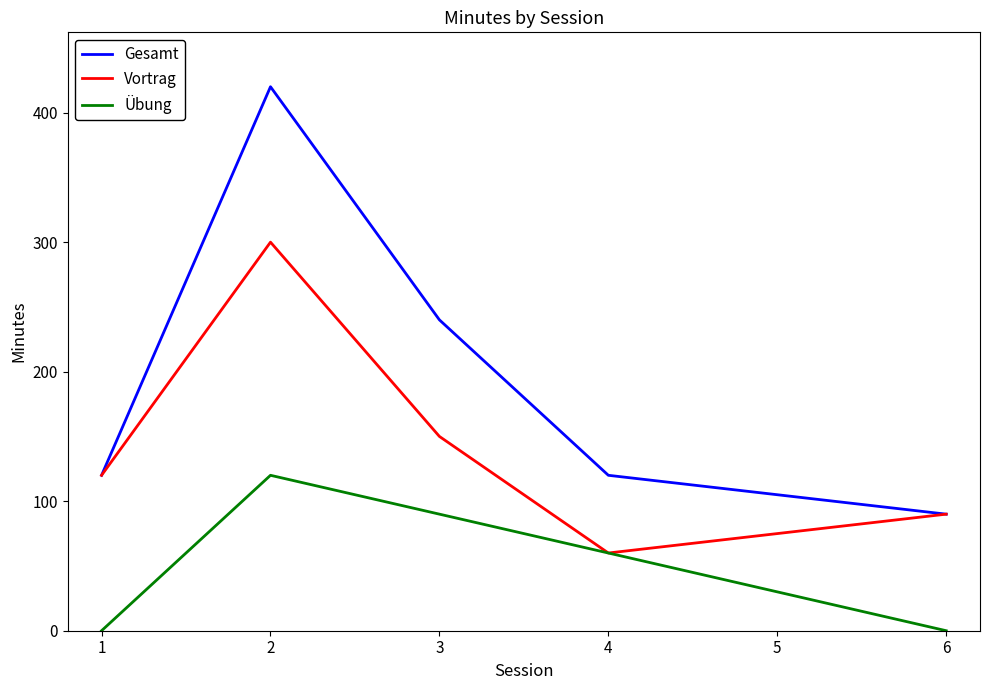

Which category has the lowest value in the Vortrag series?

4